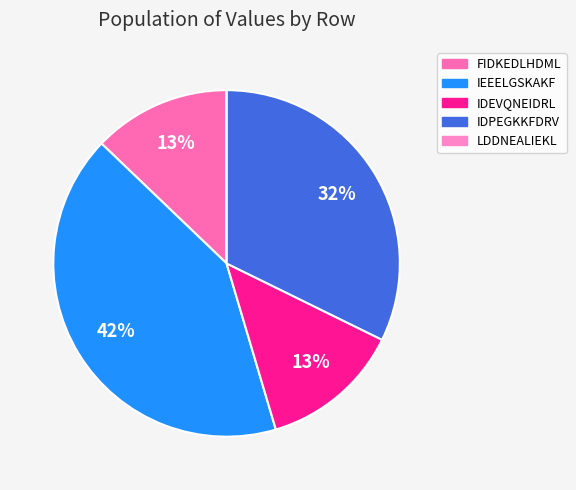

To the nearest percent, what is the combined percentage of IDPEGKKFDRV and FIDKEDLHDML?

45%